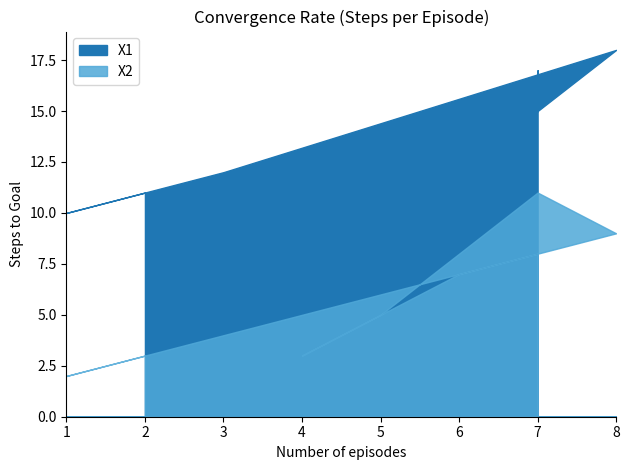

Is the value of X1 at 7 greater than the value of X2 at 4?

Yes